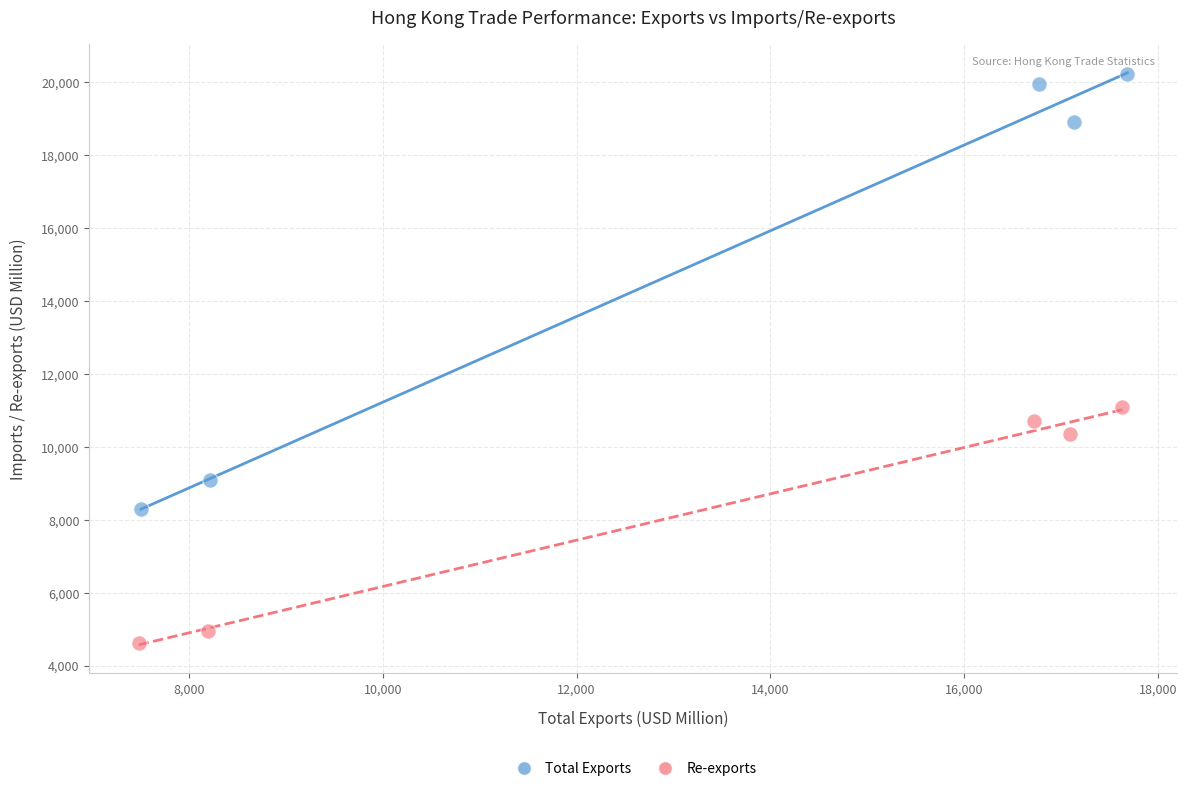

Which series reaches the maximum Y coordinate?

Total Exports